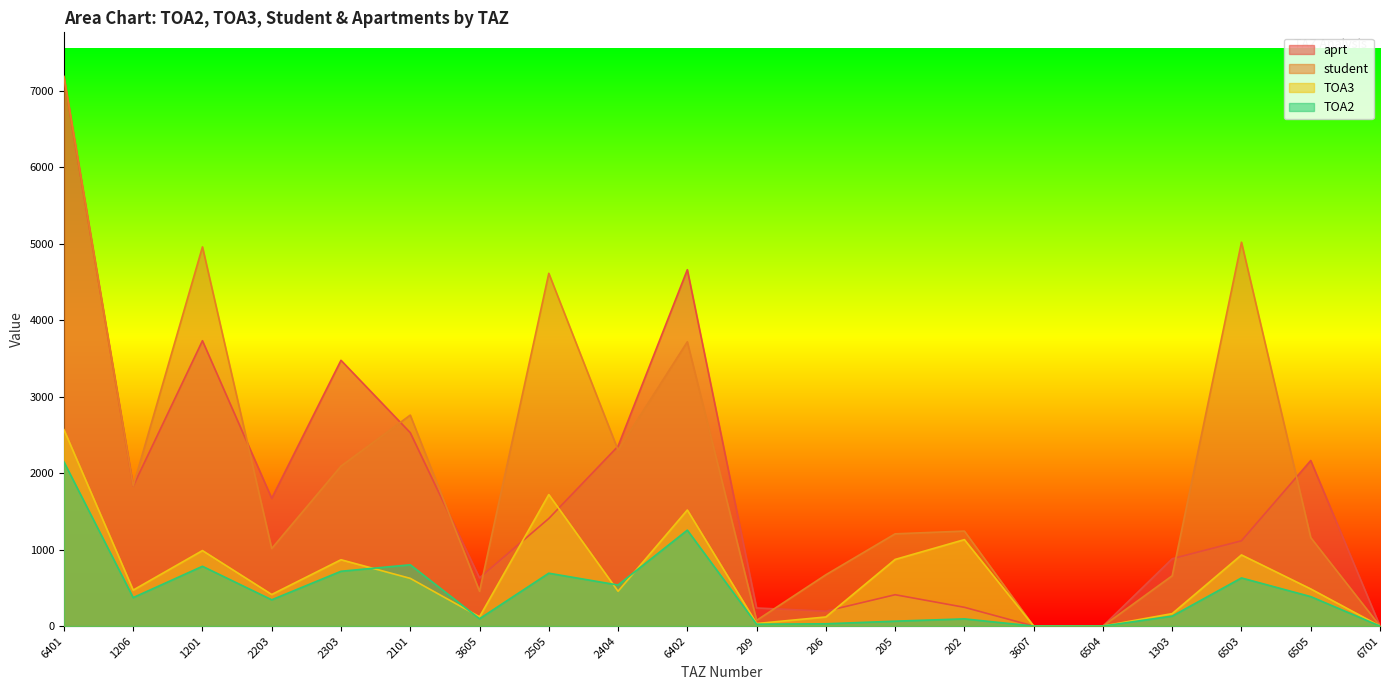

The student series shows 1831.7 at 1206. True or false?

True